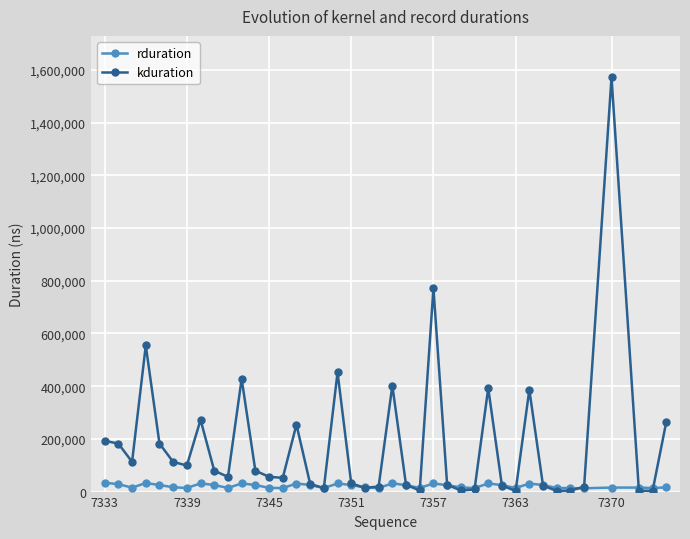

How many intersections are there between kduration and rduration?

14